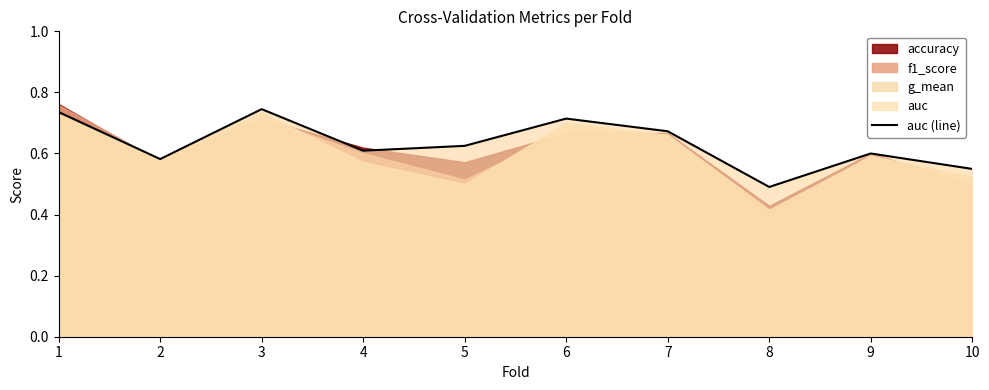

What is the average value?

0.6